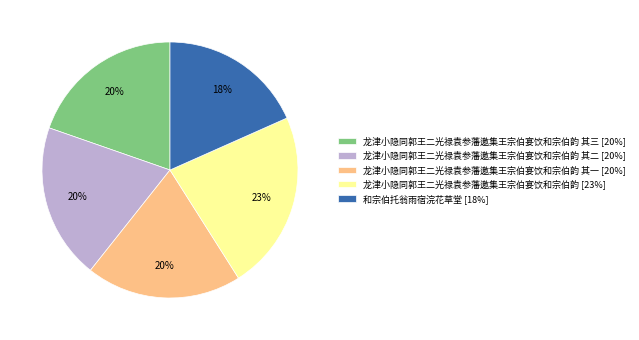

How many slices are in this pie chart?

5